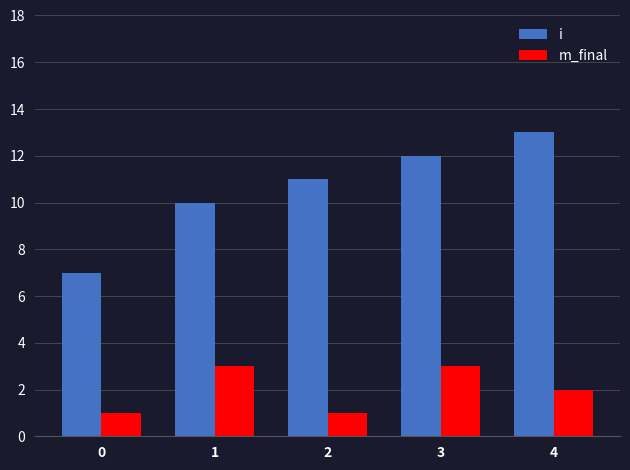

Rank the series by their maximum value, from lowest to highest.

m_final, i